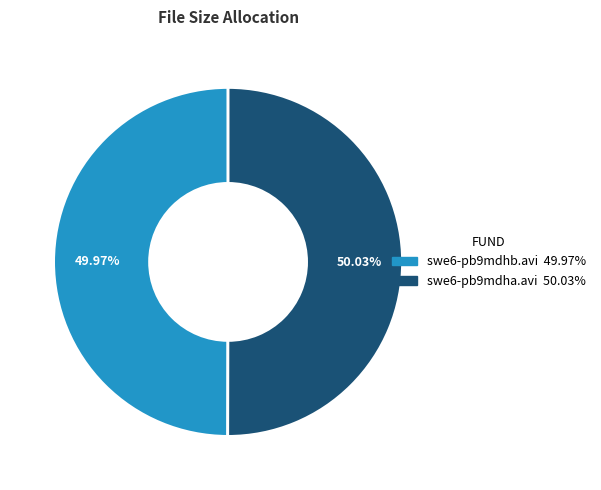

Is the sum of swe6-pb9mdhb.avi and swe6-pb9mdha.avi greater than half?

Yes